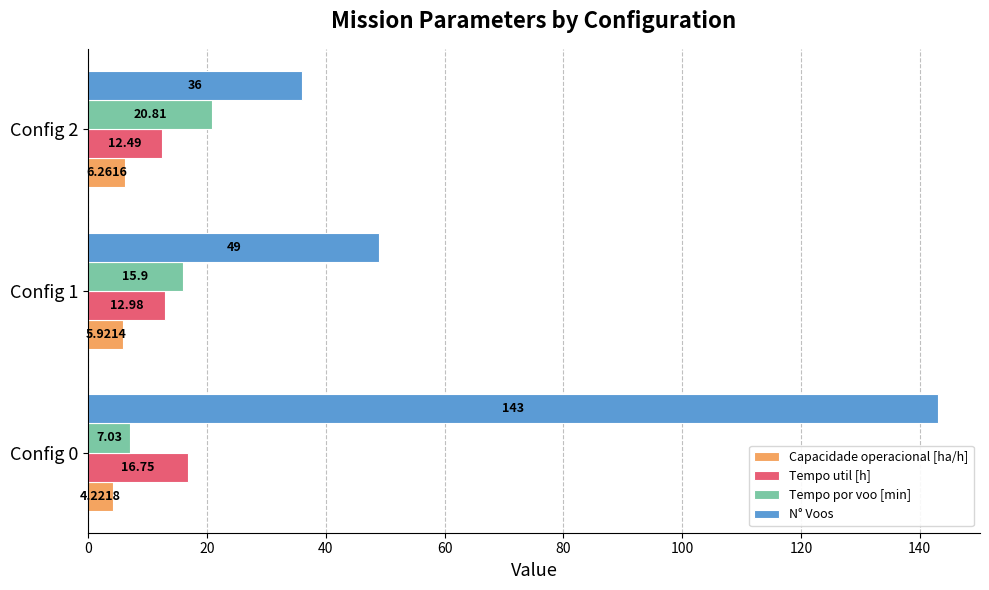

At Config 0, list the series in order from smallest to largest.

Capacidade operacional [ha/h], Tempo por voo [min], Tempo util [h], N° Voos